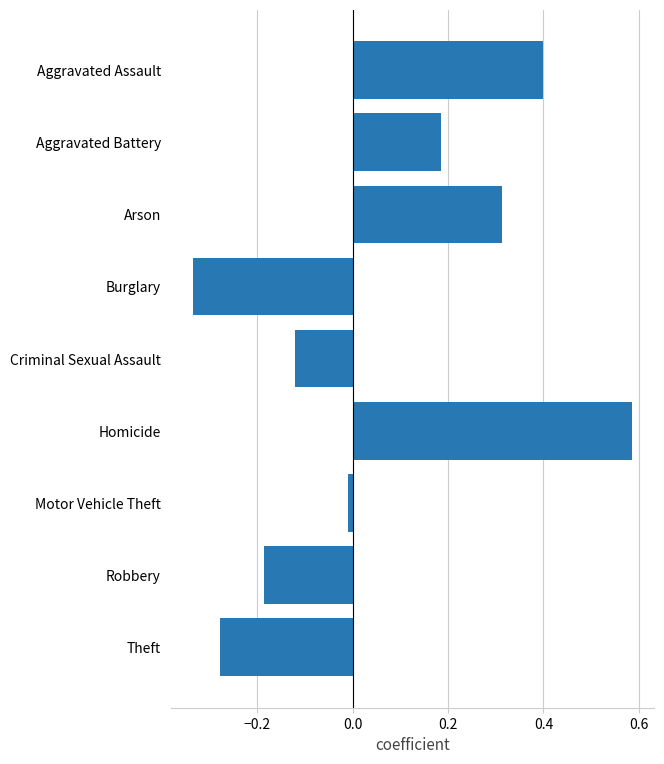

Which label corresponds to the smallest value in the chart?

Burglary